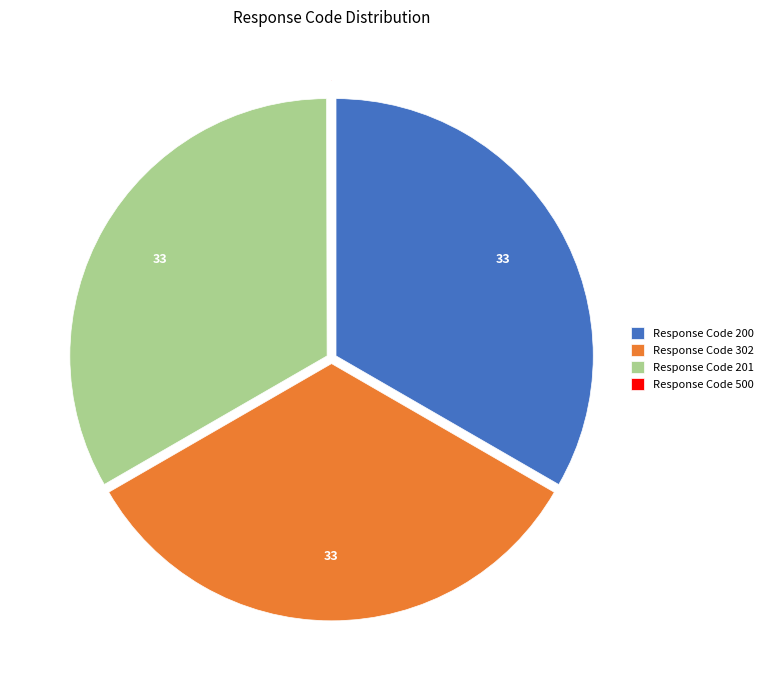

Approximately how many times larger is the value at Response Code 302 compared to Response Code 201?

1.0